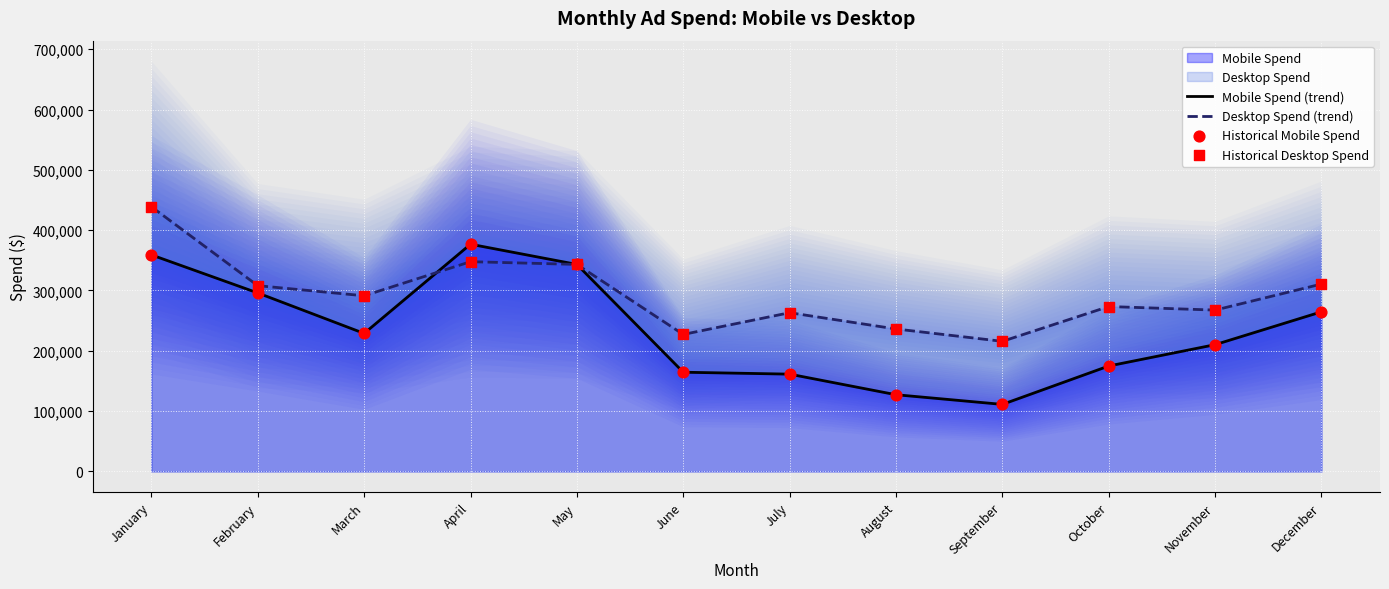

At how many categories does at least one series exceed 226418?

11